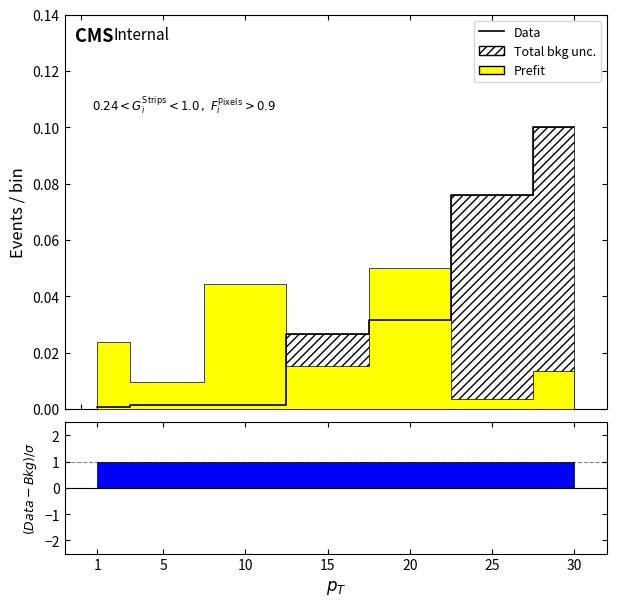

List the labels in order of value, smallest first.

1, 5, 10, 15, 20, 25, 30